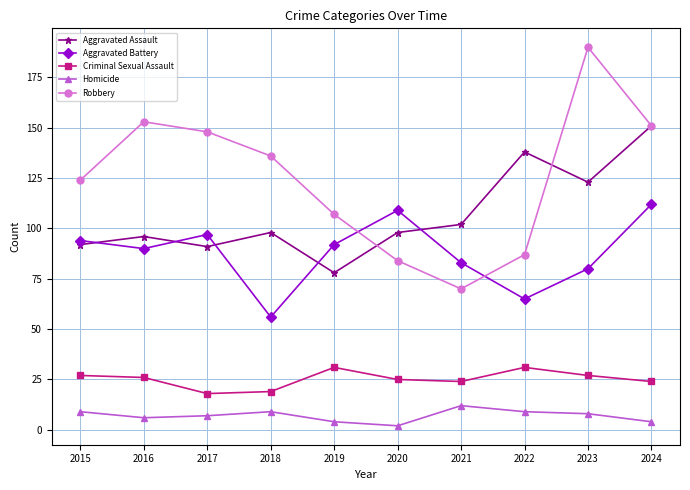

Rank the series at 2023 from lowest to highest value.

Homicide, Criminal Sexual Assault, Aggravated Battery, Aggravated Assault, Robbery